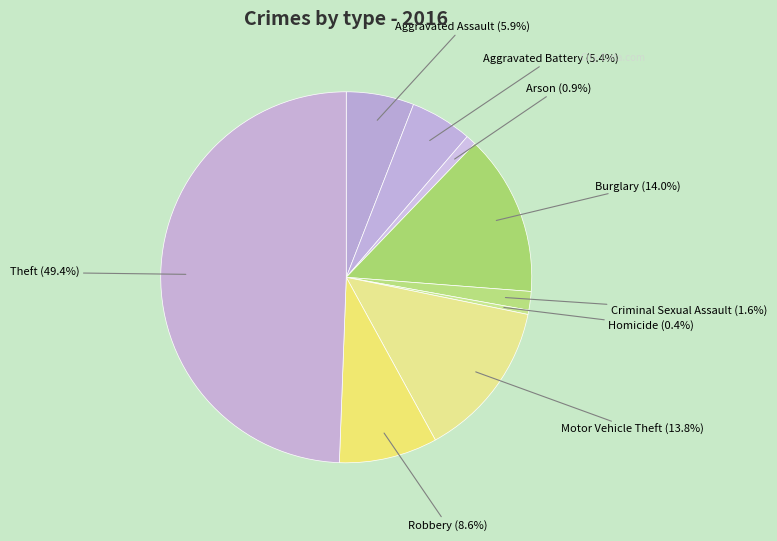

Which category has the smallest portion of the pie?

Homicide